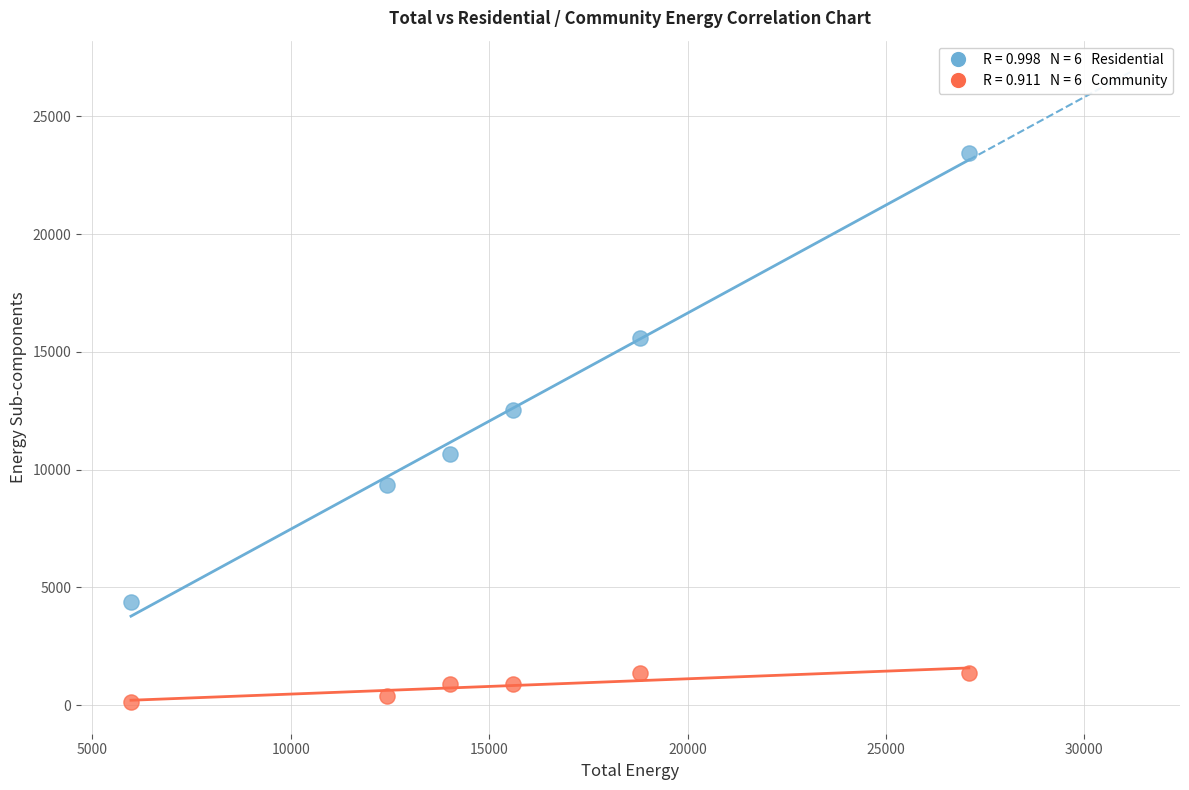

Across all data points, what is the average Y value?

6750.5